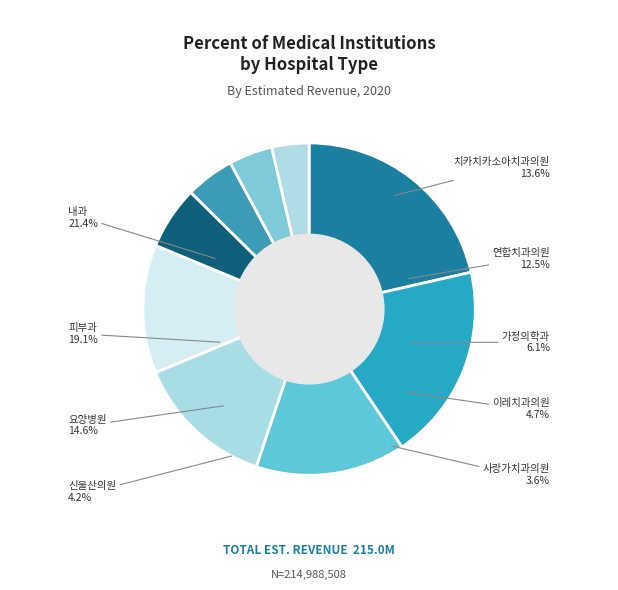

To the nearest percent, what percentage of the pie is 치카치카소아치과의원?

14%